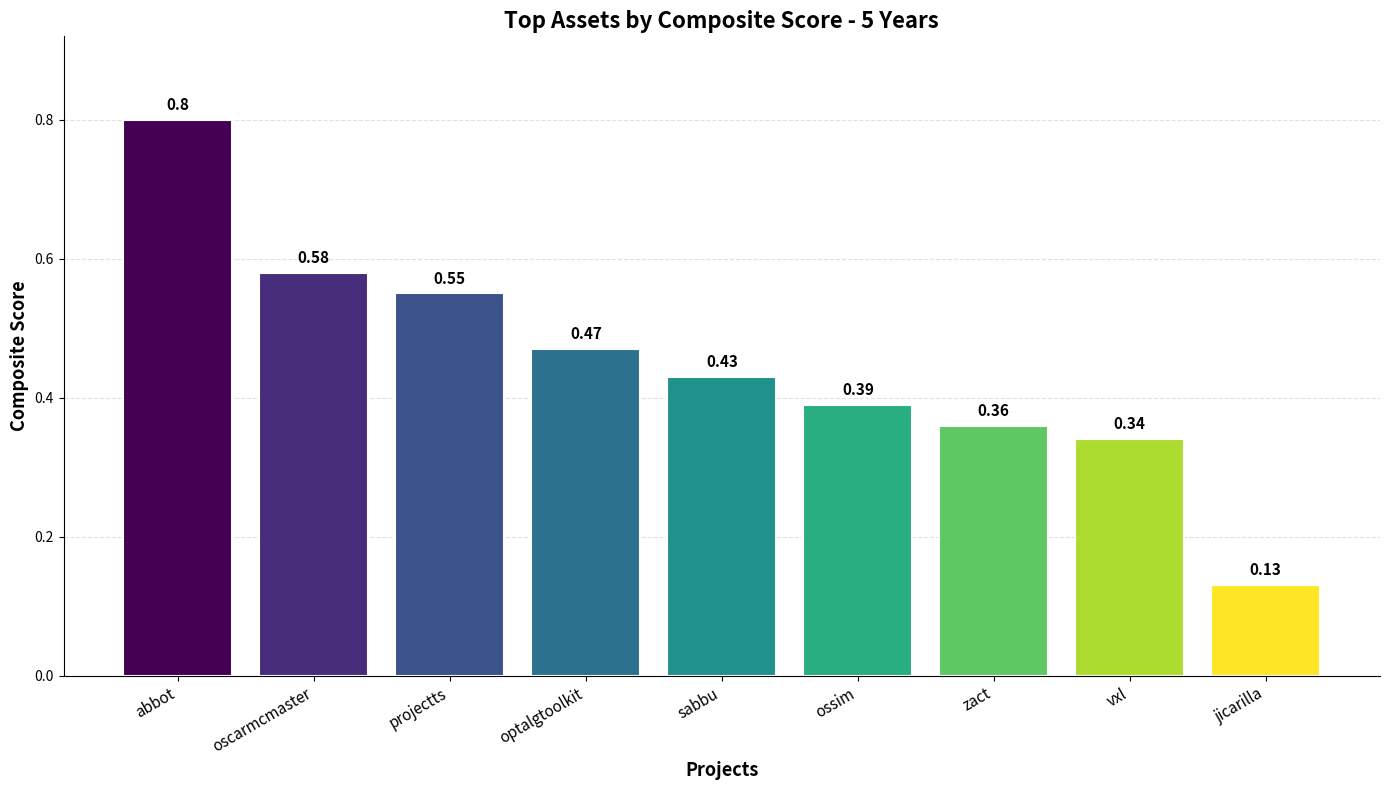

At which category does the chart reach its minimum across all series?

jicarilla